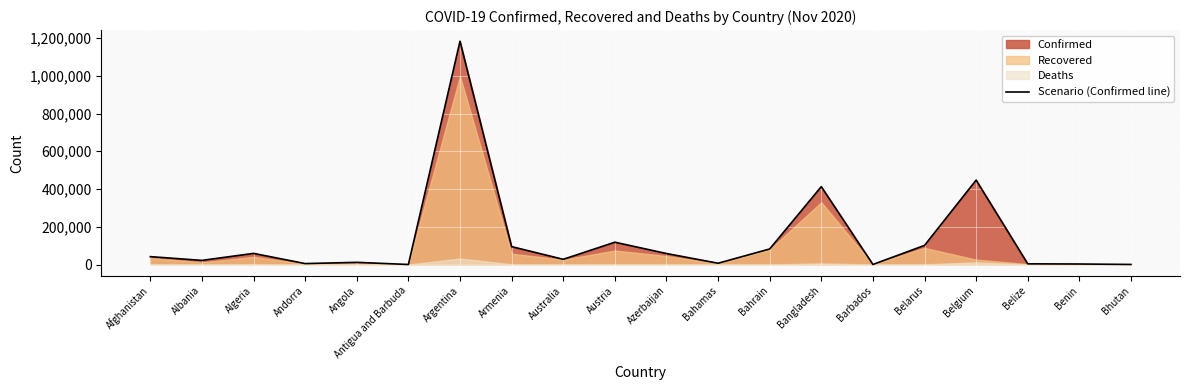

Reading right to left, extract all data points from this chart.

356	2683	3624	447355	101329	238	412647	82363	6790	58282	118198	27610	94776	1183131	128	11577	4910	58979	21904	41728